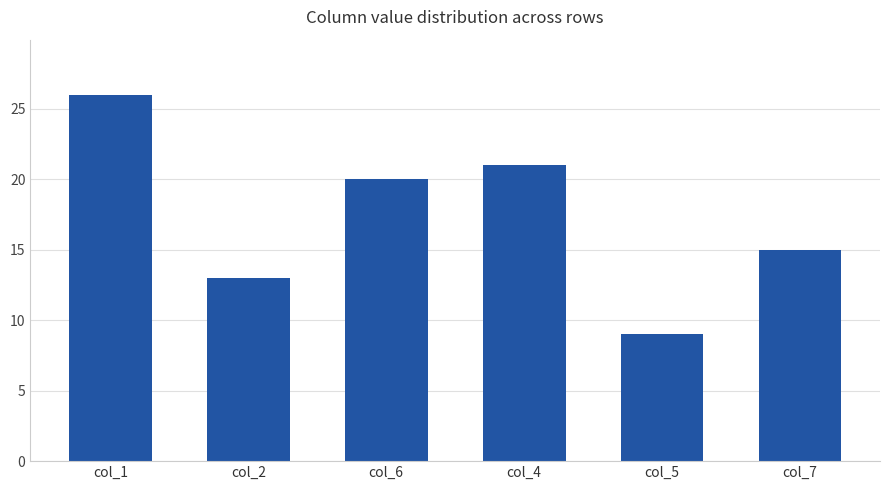

True or false: the data shows 20 at col_6.

True